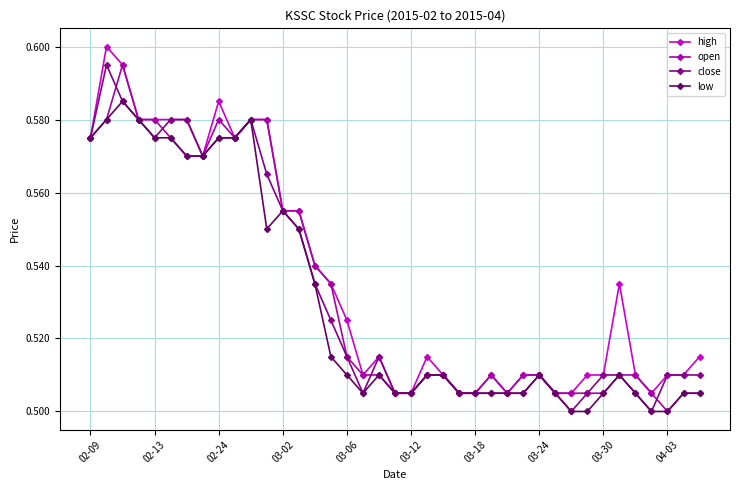

At how many categories does at least one series exceed 0?

39